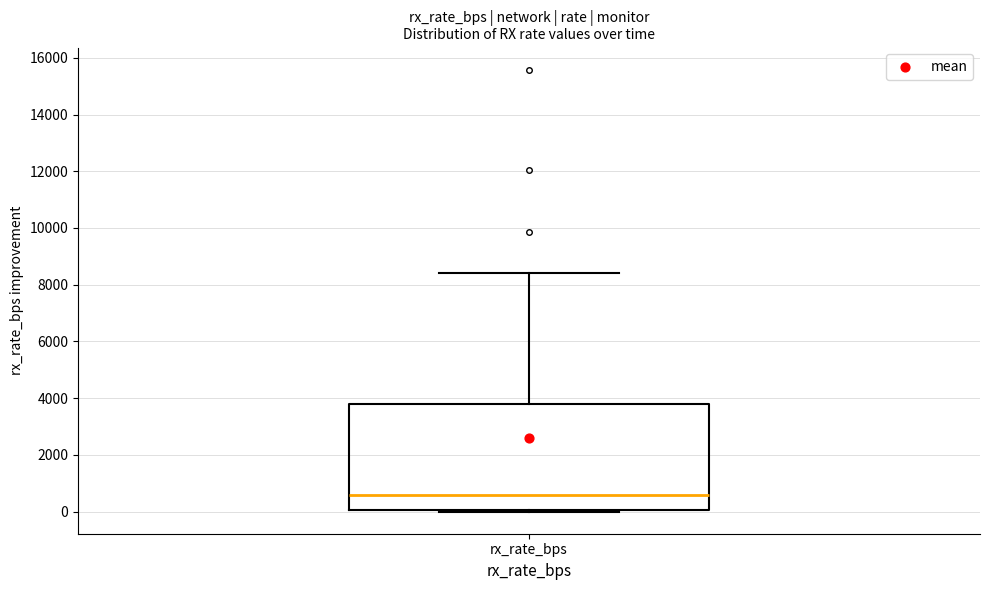

Where does the upper whisker of the box for rx_rate_bps end on the y-axis? The values are not printed on the chart, so give them approximately, as read against the axis.

8400